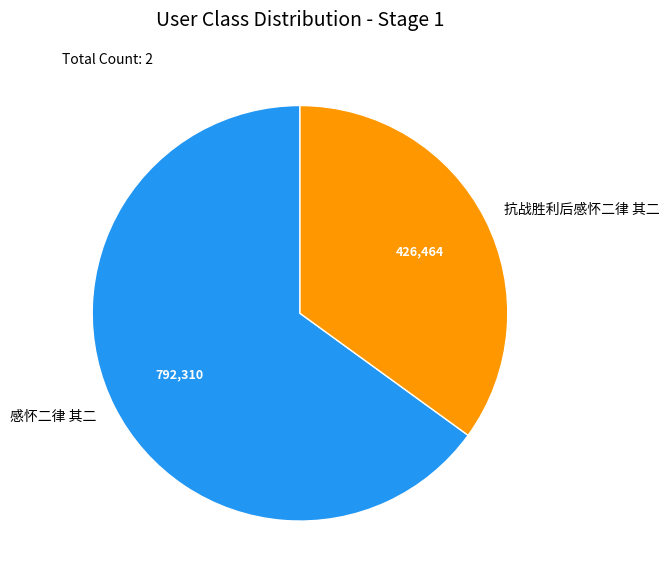

Which slice is the largest?

感怀二律 其二